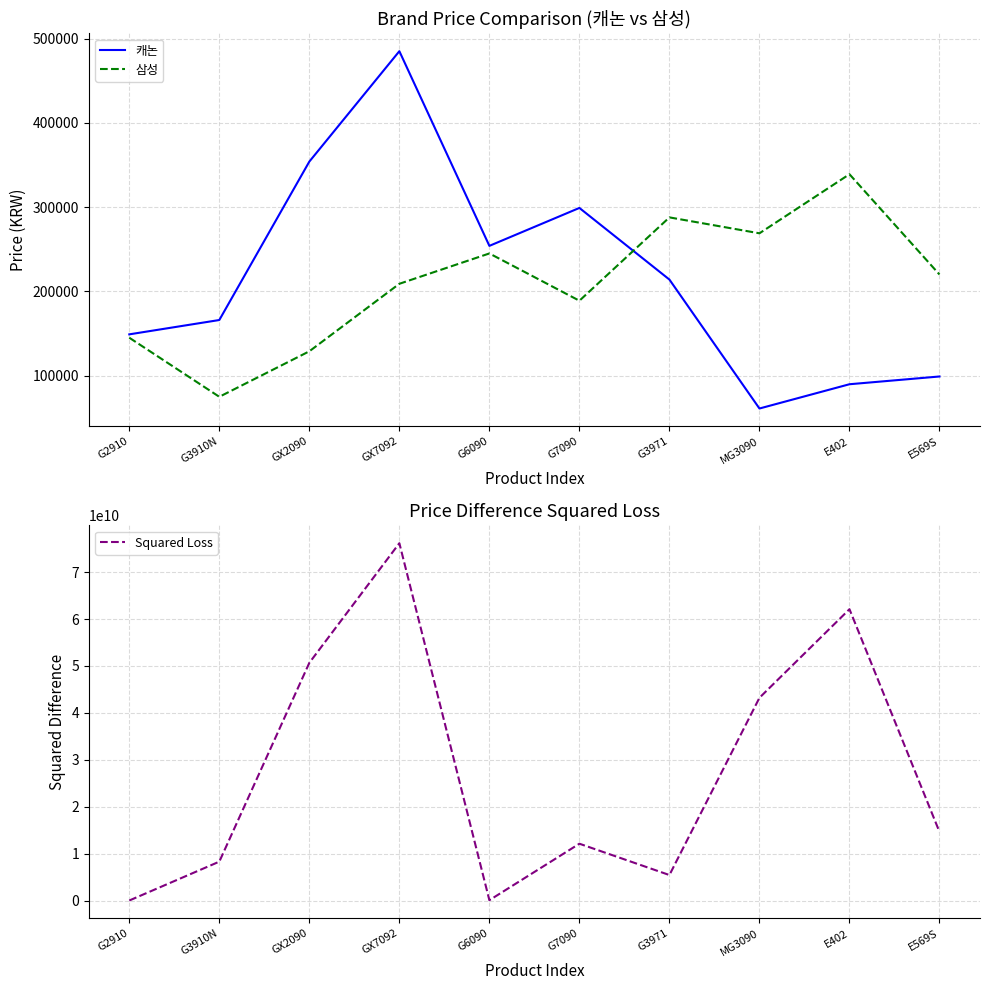

At which category does the chart reach its minimum across all series?

MG3090